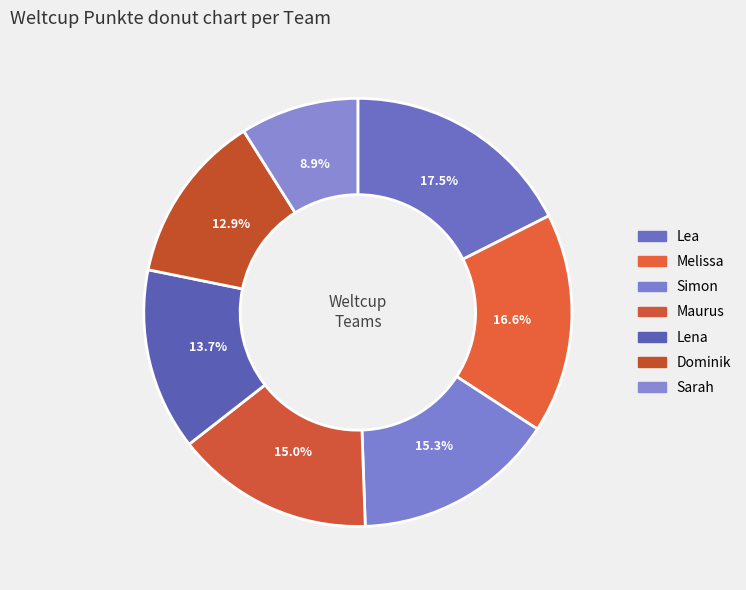

How many slices are in this pie chart?

7